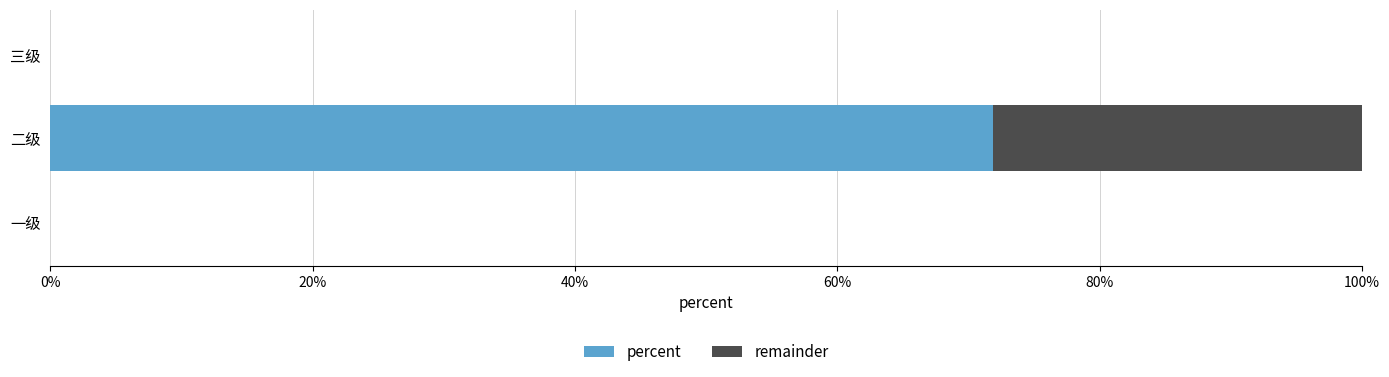

Reading left to right, what are all the values shown in this chart?

percent: 0.0	0.7	0.0
remainder: 0.0	0.3	0.0